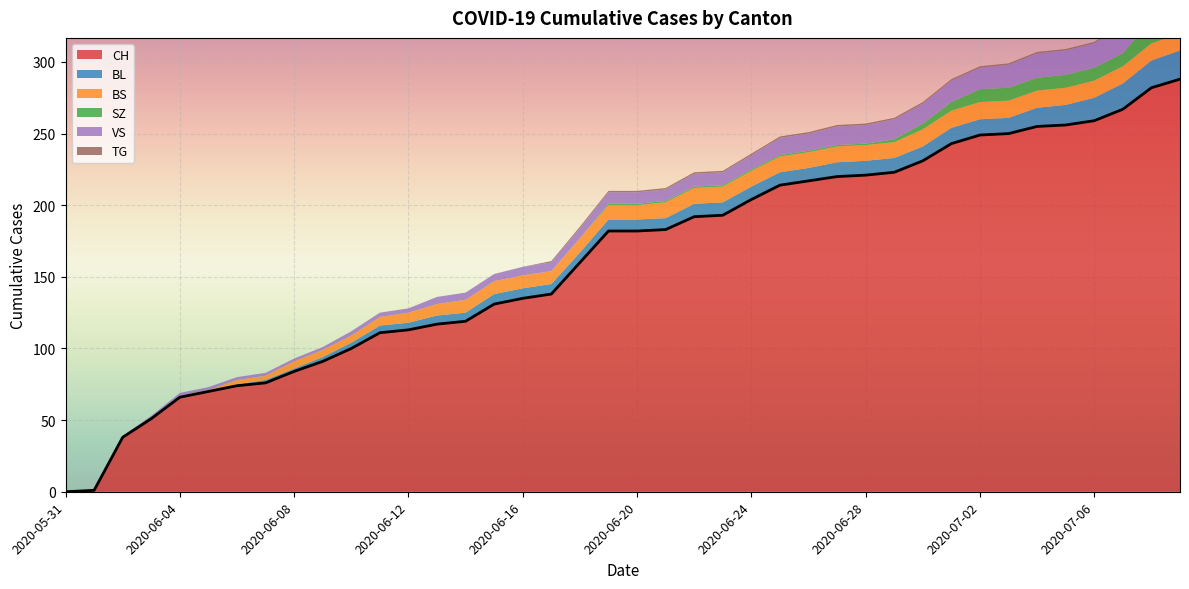

Which has a higher value, 2020-06-24 or 2020-06-21?

2020-06-24